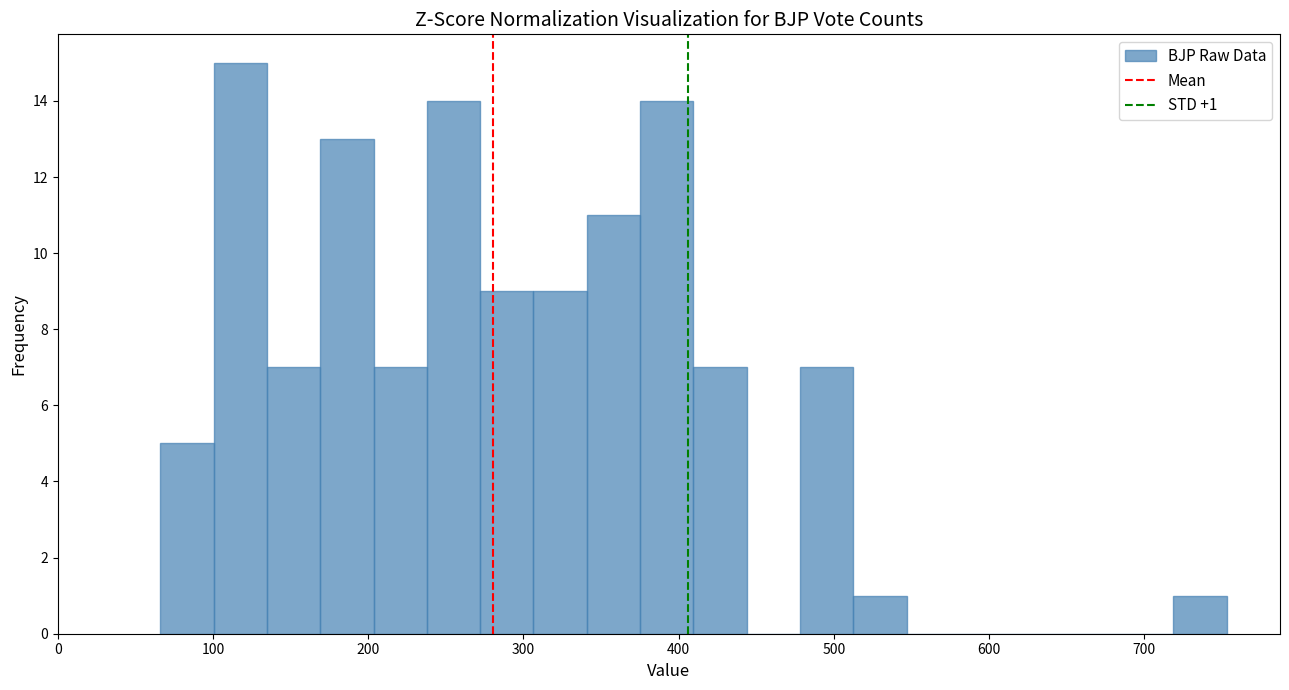

Read against the x-axis, roughly where is the centre of the tallest bar?

120